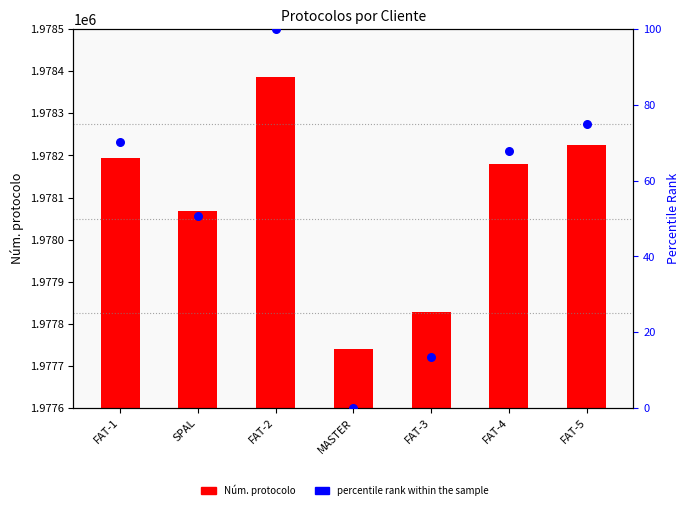

What are all the series names shown in the legend?

Núm. protocolo, percentile rank within the sample